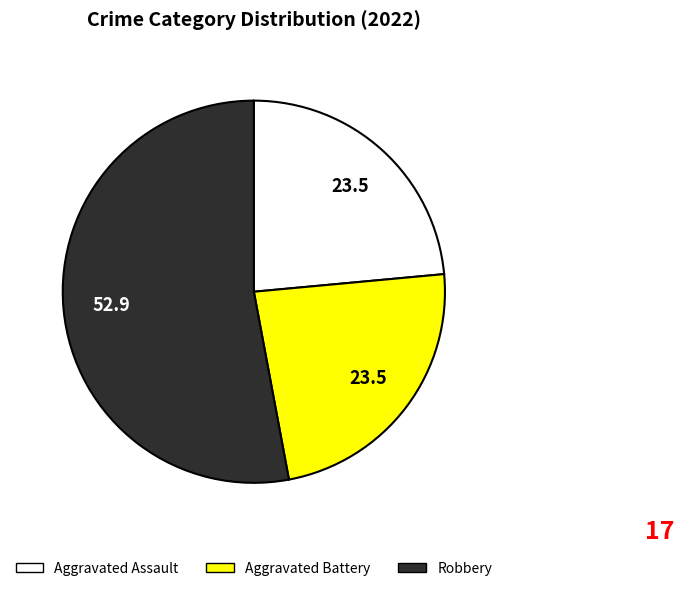

Does any single category account for the majority?

Yes